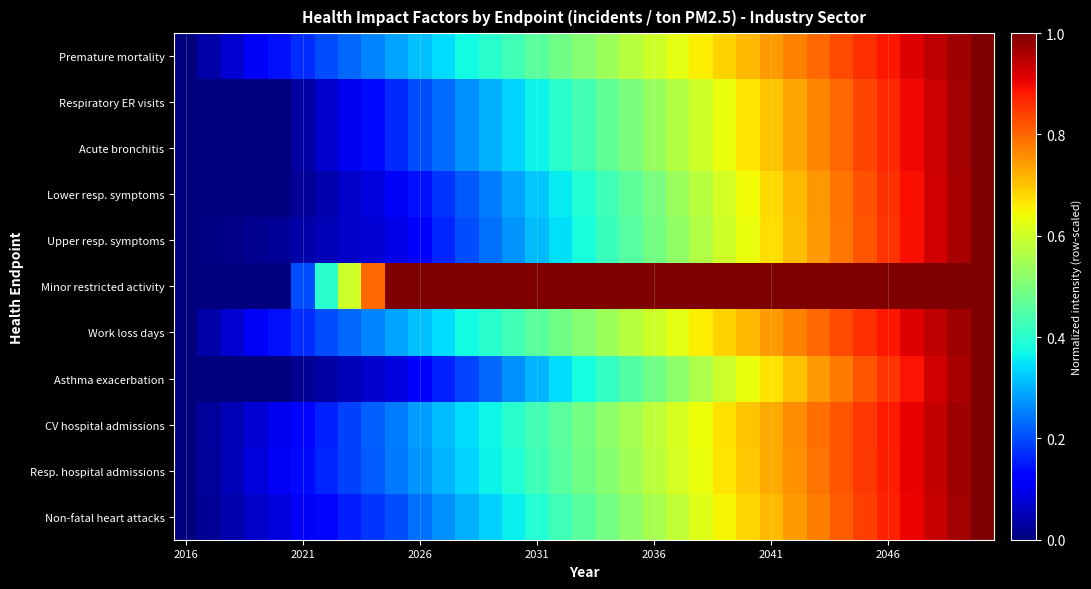

How many series are shown in this chart?

11